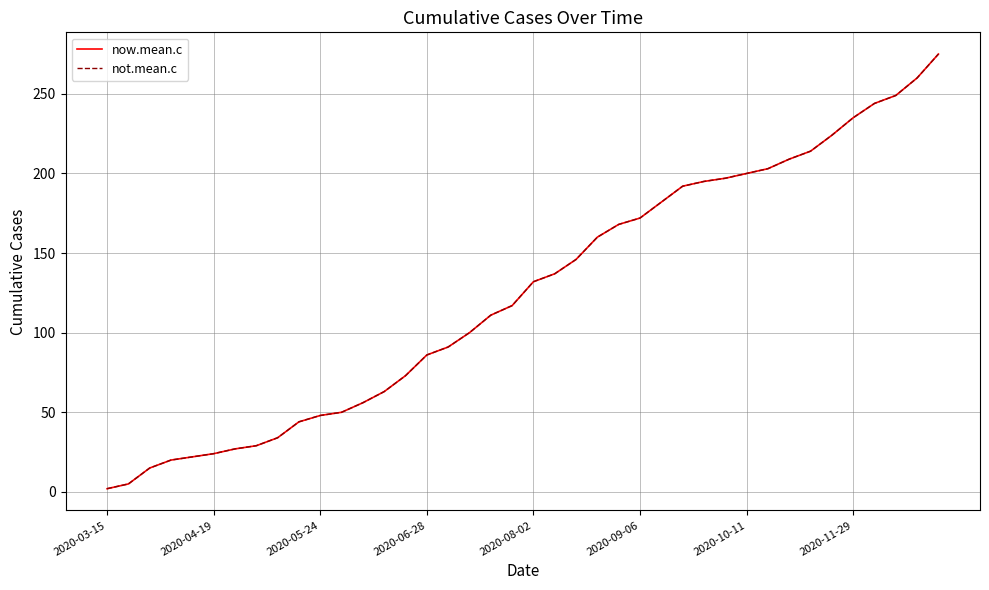

Does the chart display data point markers on the line(s)?

No